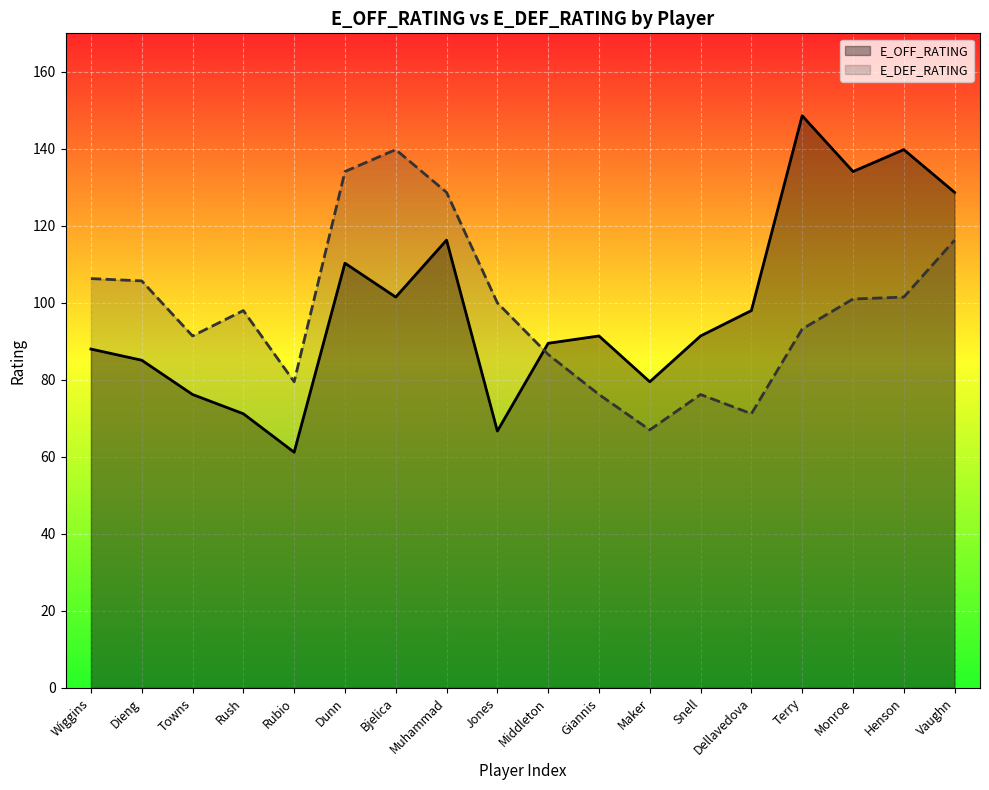

Which series has the largest range (max minus min)?

E_OFF_RATING